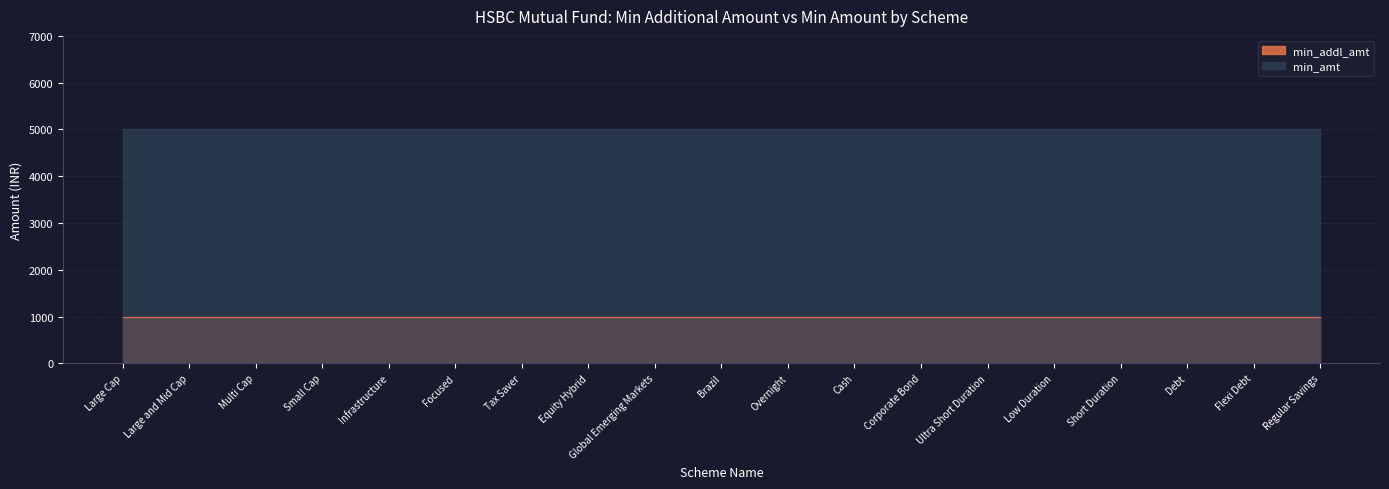

True or false: min_amt and min_addl_amt intersect in this chart.

False